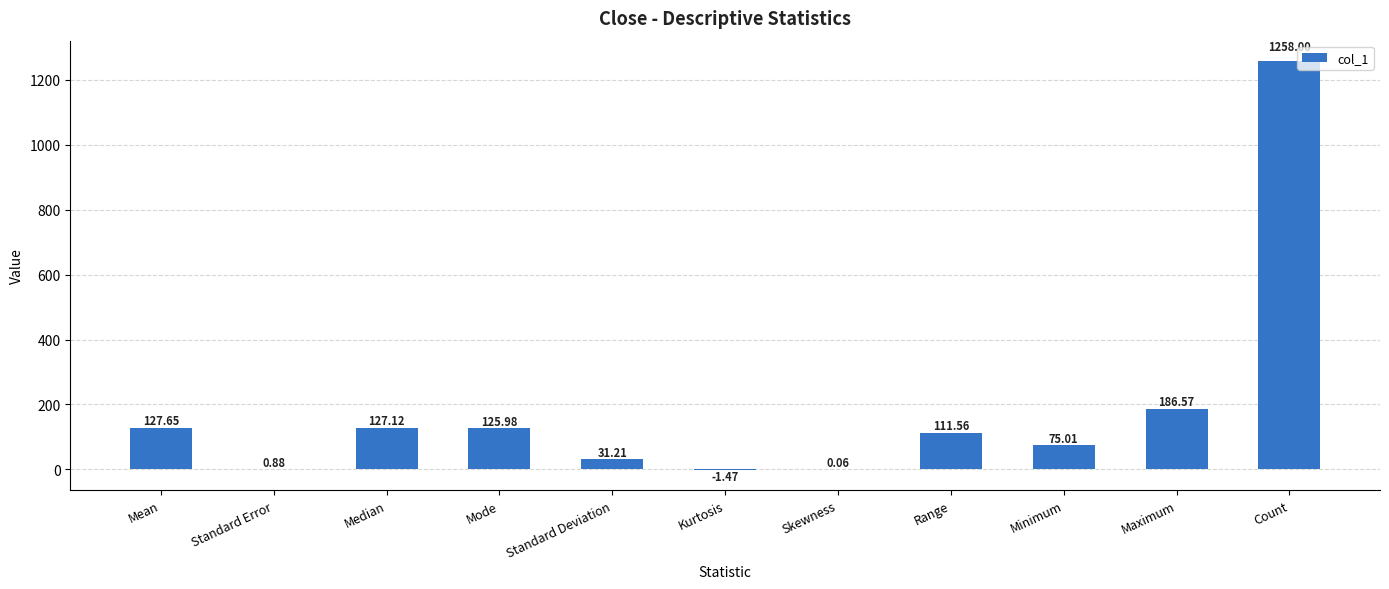

How many distinct data groups are displayed?

1